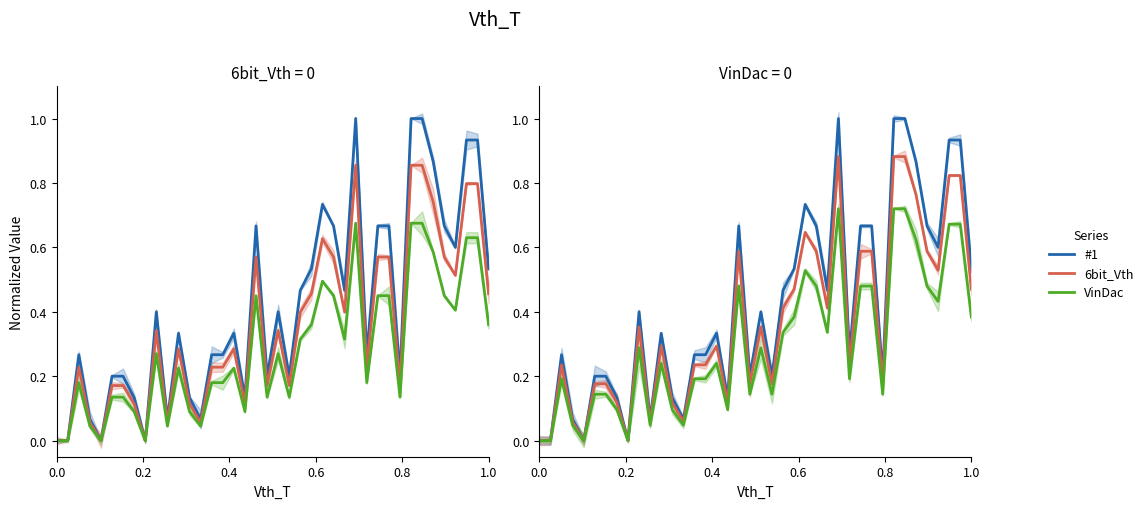

In VinDac, how many points are higher than both neighbors (excluding endpoints)?

8